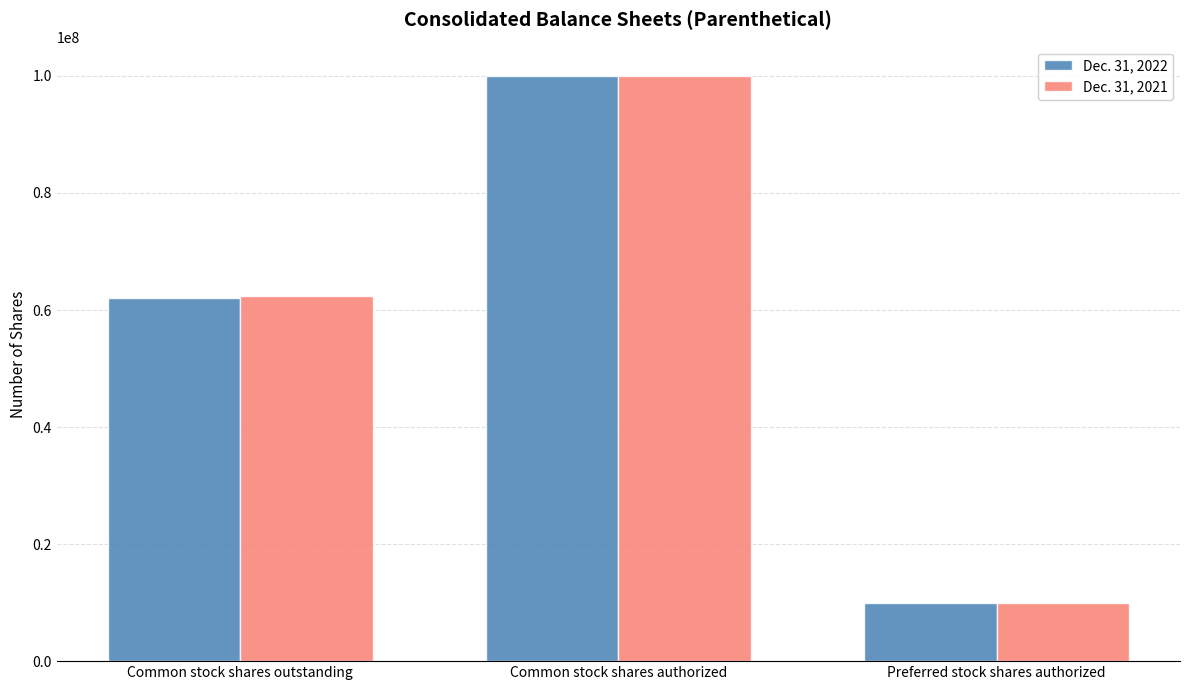

Which category has the lowest value in the Dec. 31, 2021 series?

Preferred stock shares authorized